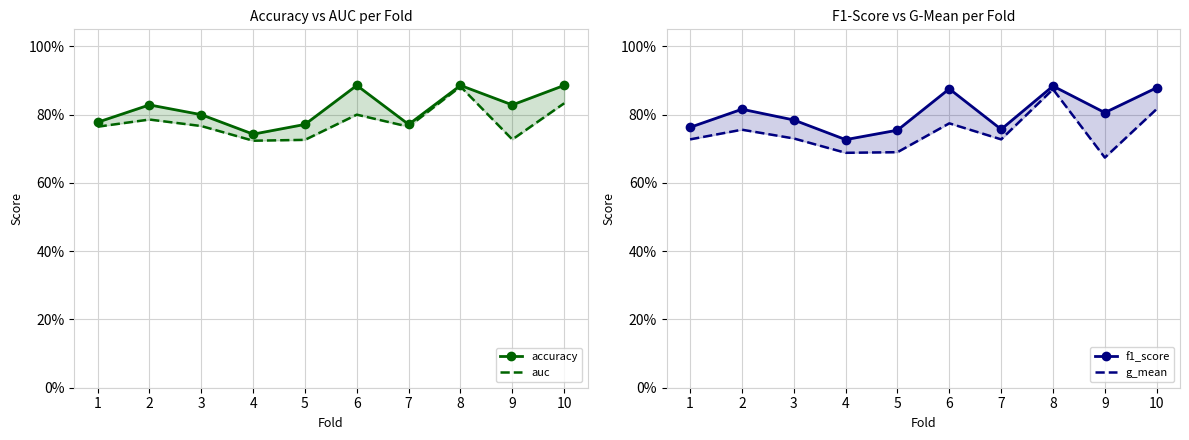

What is the value of the accuracy point at the 5th from the left?

0.8